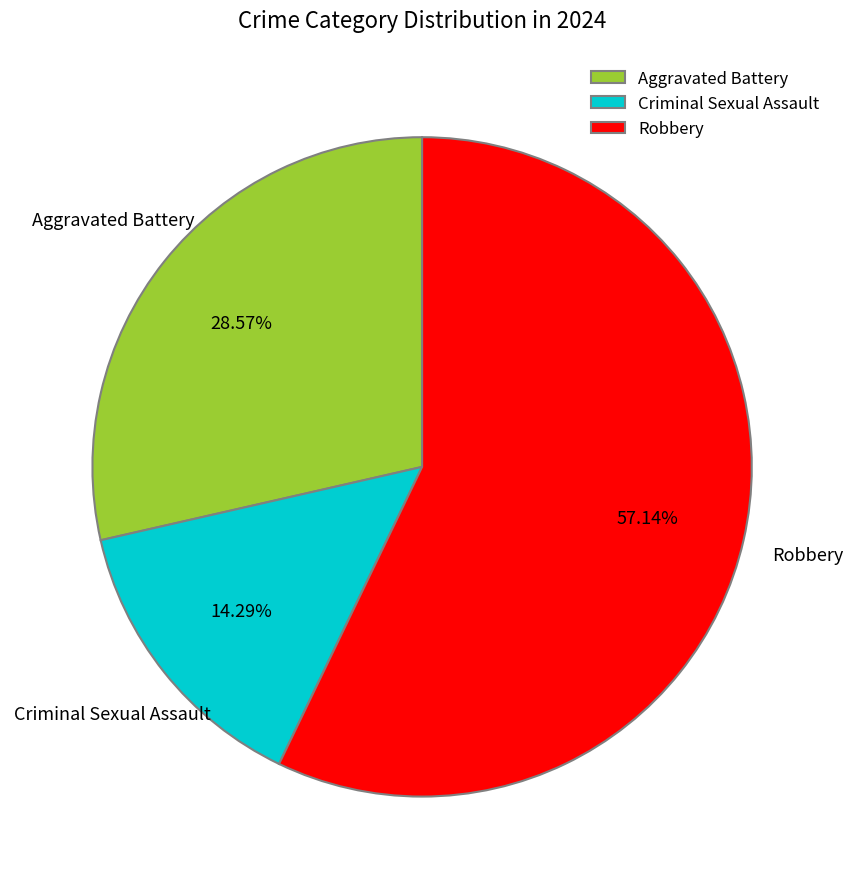

What percentage is the Criminal Sexual Assault slice, to the nearest percent?

14%